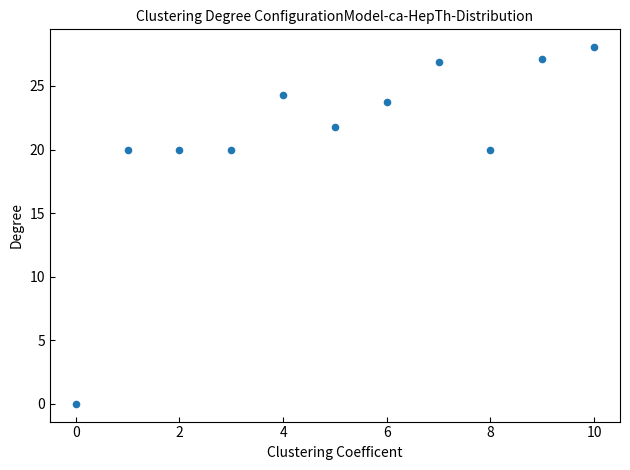

What is the range of Y values (max minus min)?

28.1